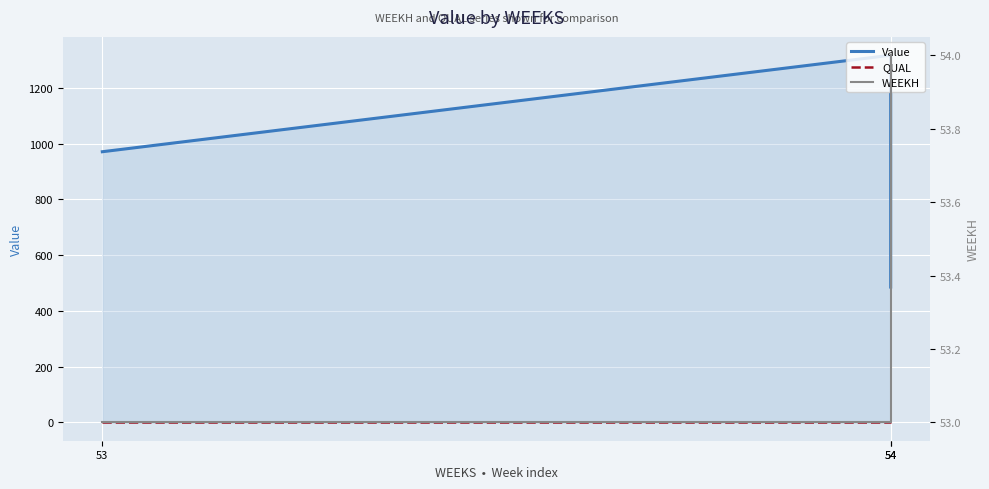

Reading right to left, extract all data points from this chart.

Value: 485.3	1316.6	970.6
QUAL: 2.0	2.0	2.0
WEEKH: 54.0	53.0	53.0